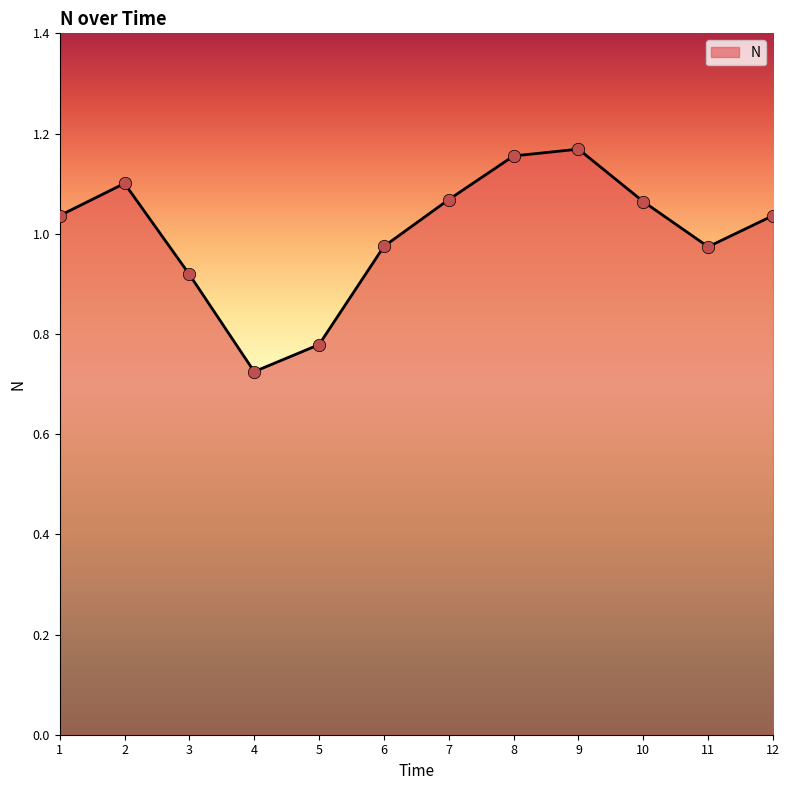

What is the change in value from 3 to 11?

+0.1